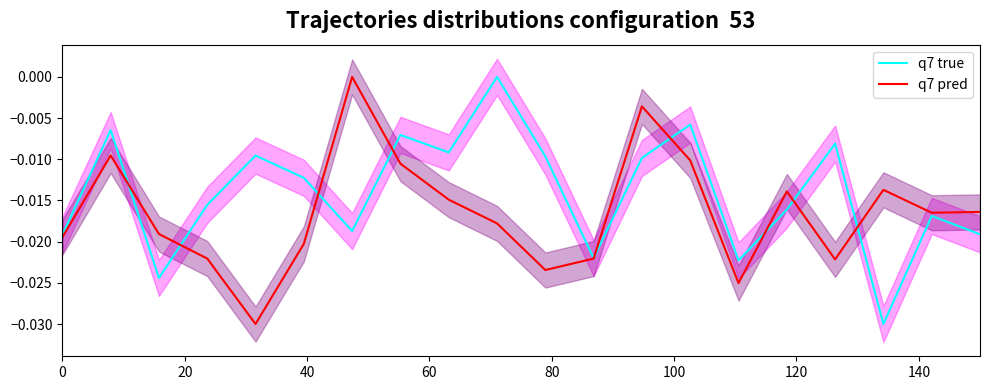

True or false: q7 true and q7 pred intersect in this chart.

True